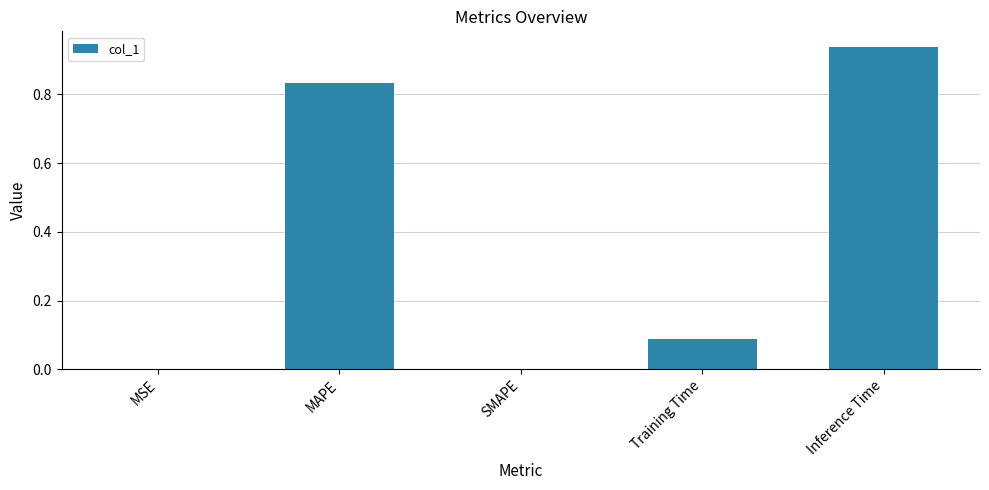

The value at MAPE is 1.4. True or false?

False